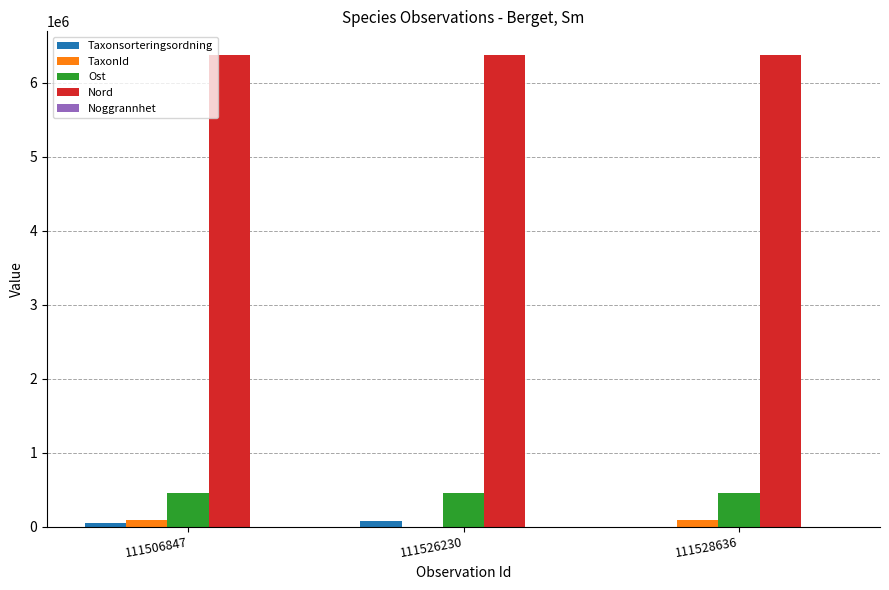

What is the maximum value for Nord?

6374187